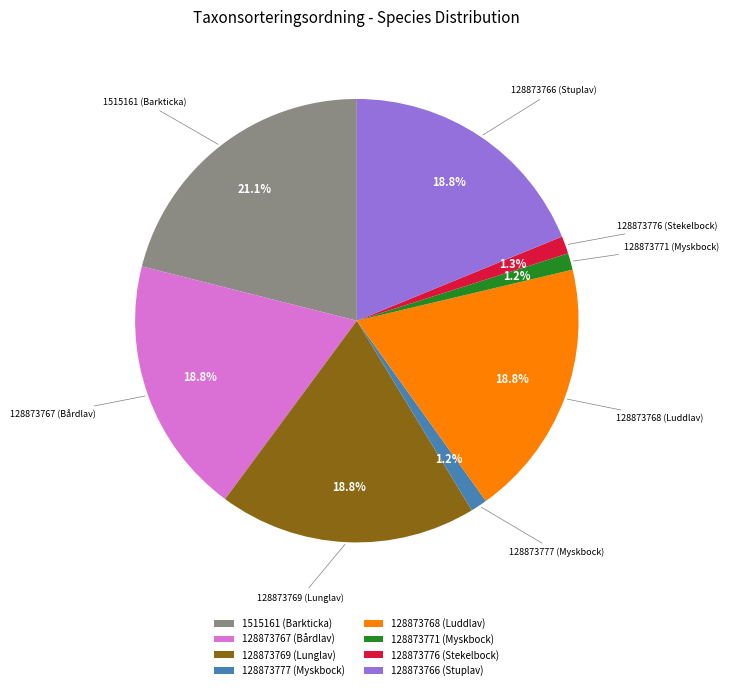

Combined, do 128873767 (Bårdlav) and 128873776 (Stekelbock) account for over 50%?

No